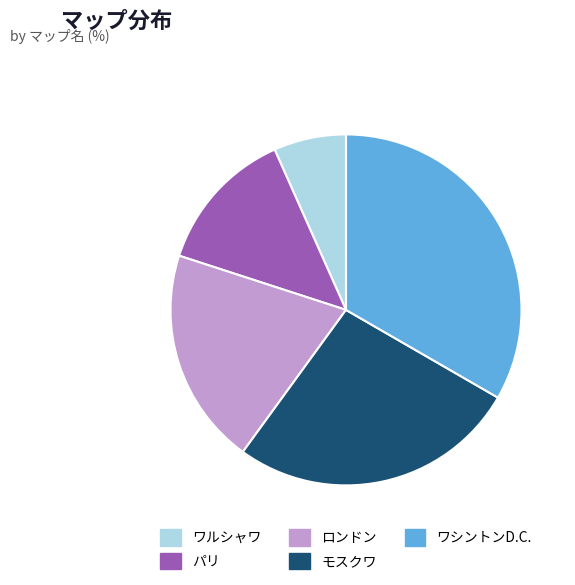

The パリ slice represents 1% of the pie. True or false?

False